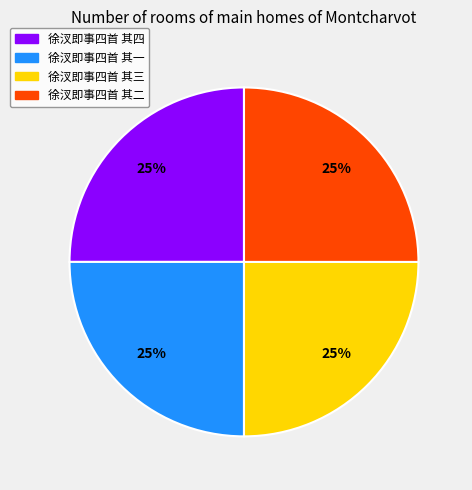

What is the ratio of the value at 徐汊即事四首 其三 to the value at 徐汊即事四首 其一?

1.0